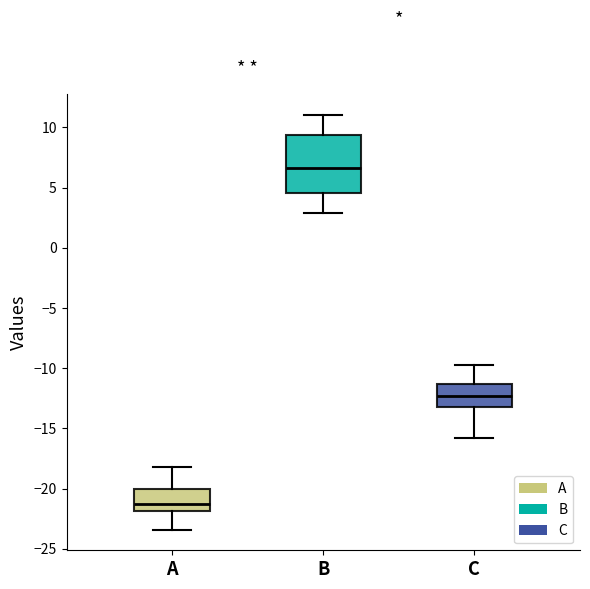

Which box's median line is the highest?

B